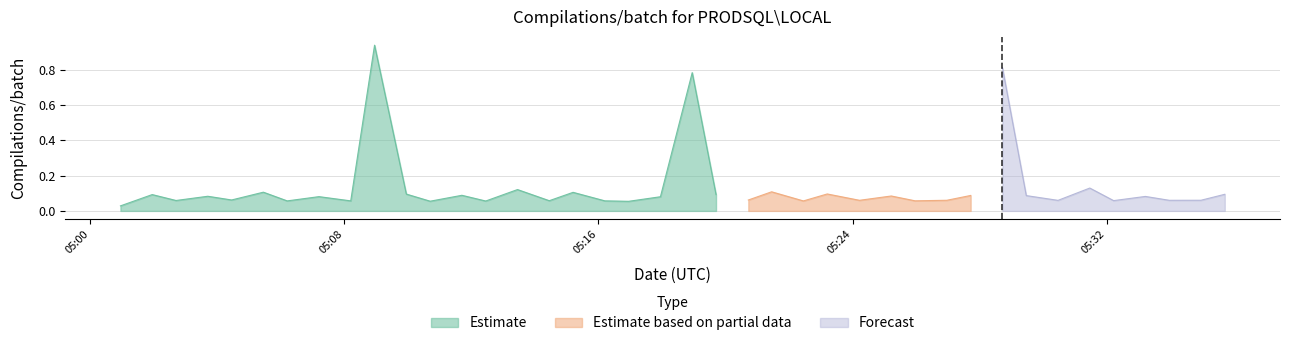

Rank the categories by value from highest to lowest.

2024-04-26 05:08:57, 2024-04-26 05:28:43, 2024-04-26 05:18:57, 2024-04-26 05:31:28, 2024-04-26 05:13:27, 2024-04-26 05:21:27, 2024-04-26 05:05:27, 2024-04-26 05:15:12, 2024-04-26 05:23:12, 2024-04-26 05:09:57, 2024-04-26 05:35:43, 2024-04-26 05:01:57, 2024-04-26 05:19:42, 2024-04-26 05:11:42, 2024-04-26 05:27:43, 2024-04-26 05:29:28, 2024-04-26 05:25:13, 2024-04-26 05:03:42, 2024-04-26 05:33:13, 2024-04-26 05:07:12, 2024-04-26 05:17:57, 2024-04-26 05:04:27, 2024-04-26 05:20:43, 2024-04-26 05:34:58, 2024-04-26 05:26:58, 2024-04-26 05:33:58, 2024-04-26 05:24:13, 2024-04-26 05:30:28, 2024-04-26 05:02:42, 2024-04-26 05:32:13, 2024-04-26 05:14:27, 2024-04-26 05:25:58, 2024-04-26 05:16:12, 2024-04-26 05:08:12, 2024-04-26 05:06:12, 2024-04-26 05:22:27, 2024-04-26 05:12:27, 2024-04-26 05:10:42, 2024-04-26 05:16:57, 2024-04-26 05:00:57